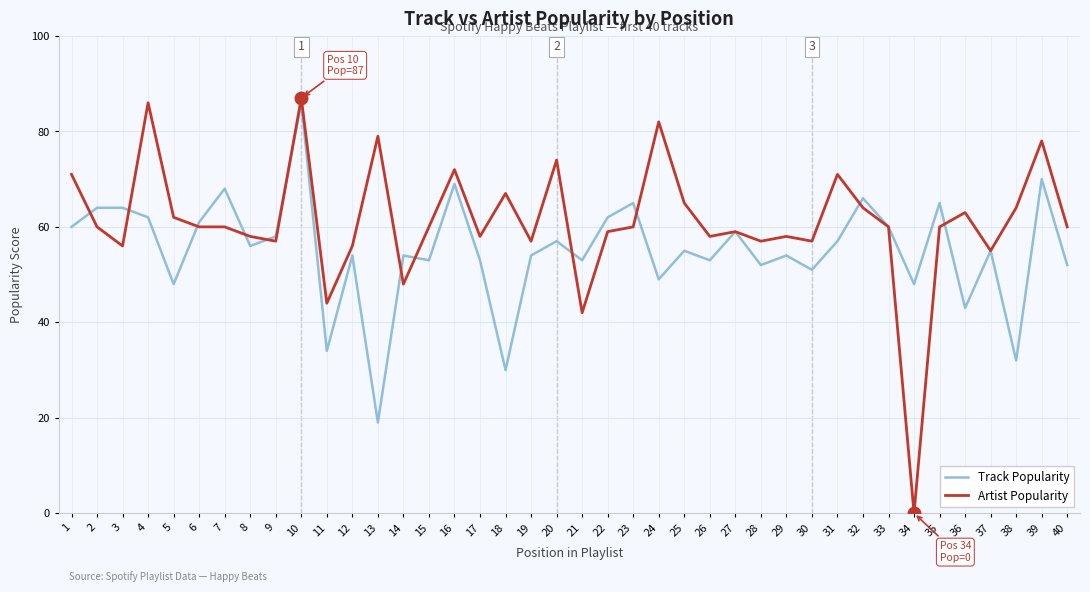

What is the total value across all series at 39?

148